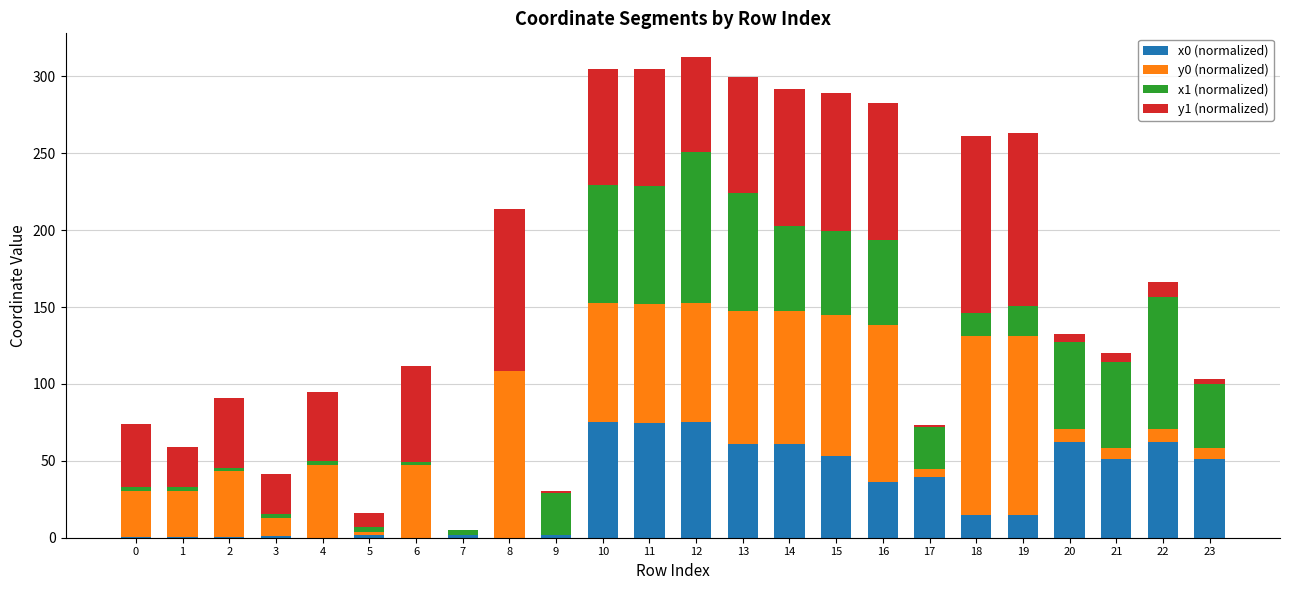

The x0 (normalized) series shows 39.4 at 17. True or false?

True